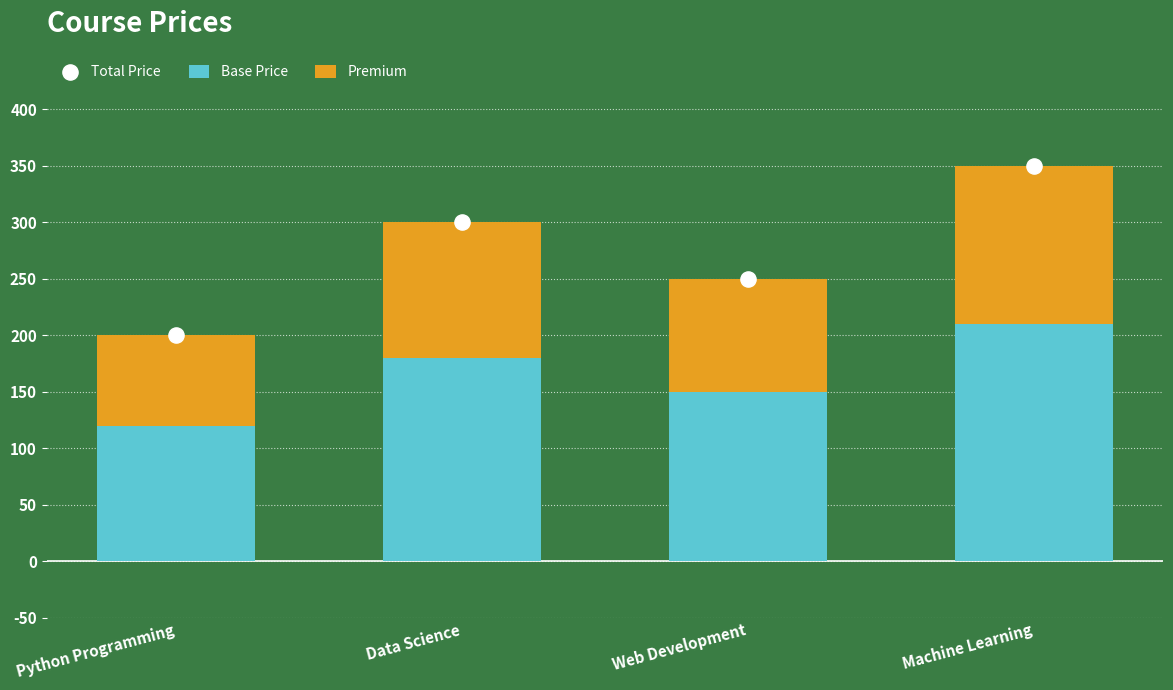

What is the total value across all series at Data Science?

600.0